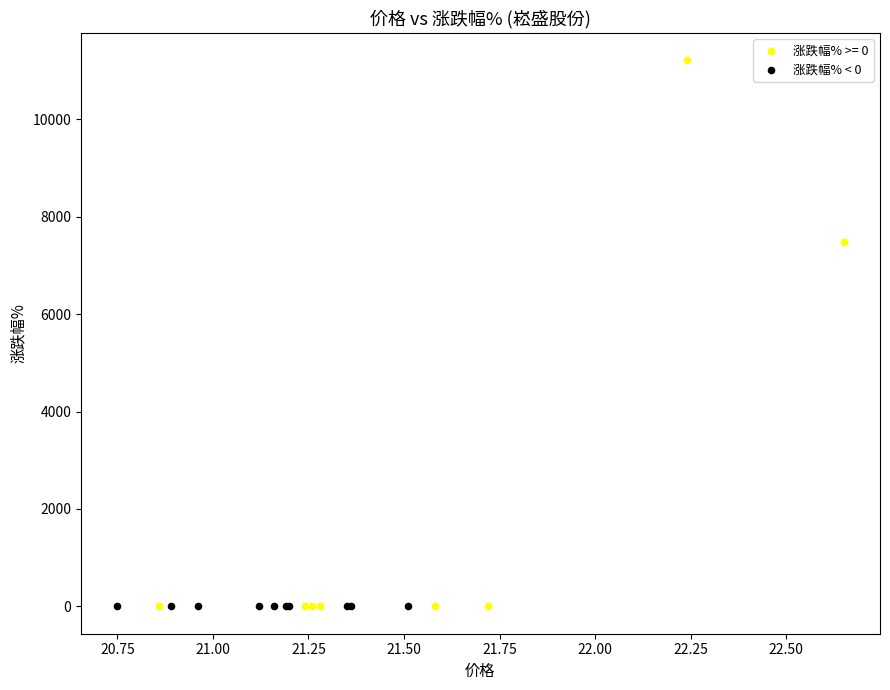

Which series reaches the maximum Y coordinate?

涨跌幅% >= 0